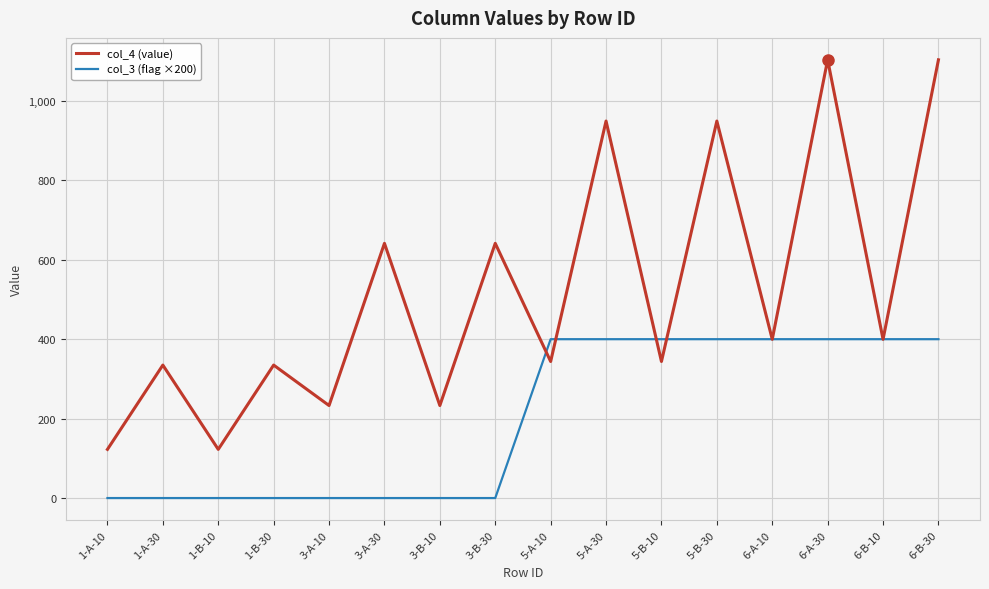

True or false: col_3 (flag ×200) has a value of -145.9 at 1-B-10.

False